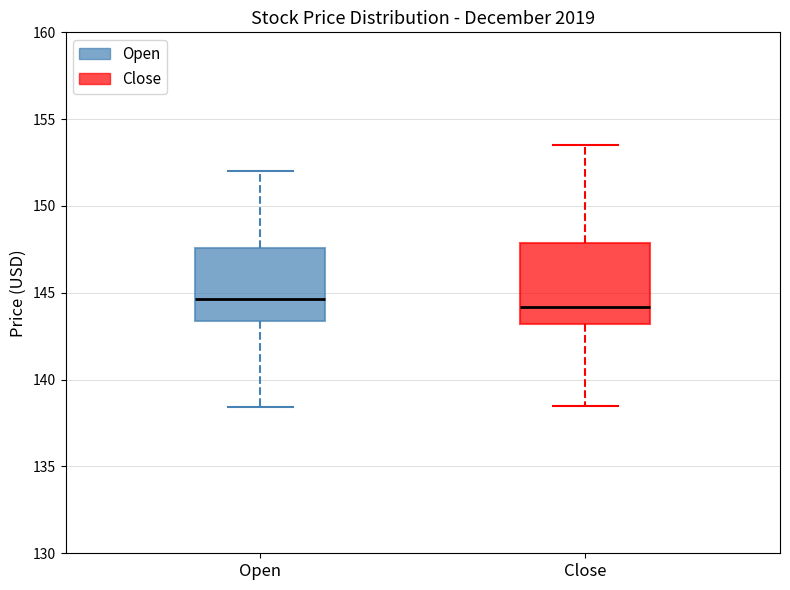

Reading left to right, read every box against the y-axis: the position of its median line, the range the box covers, and the ends of its whiskers. The values are not printed on the chart, so give them approximately, as read against the axis.

Open: median 144.5, box 143.5 to 147.5, whiskers 138.5 to 152.0
Close: median 144.0, box 143.0 to 148.0, whiskers 138.5 to 153.5